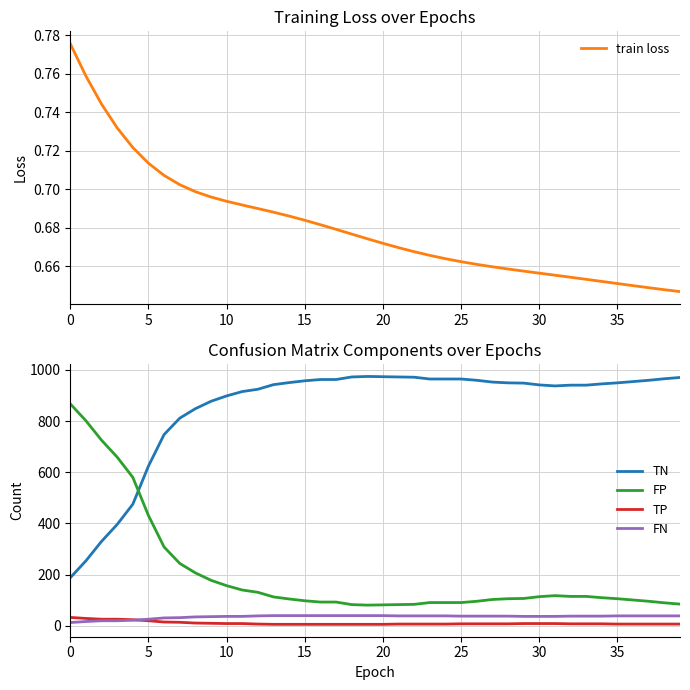

Where is the first local minimum for TN?

31